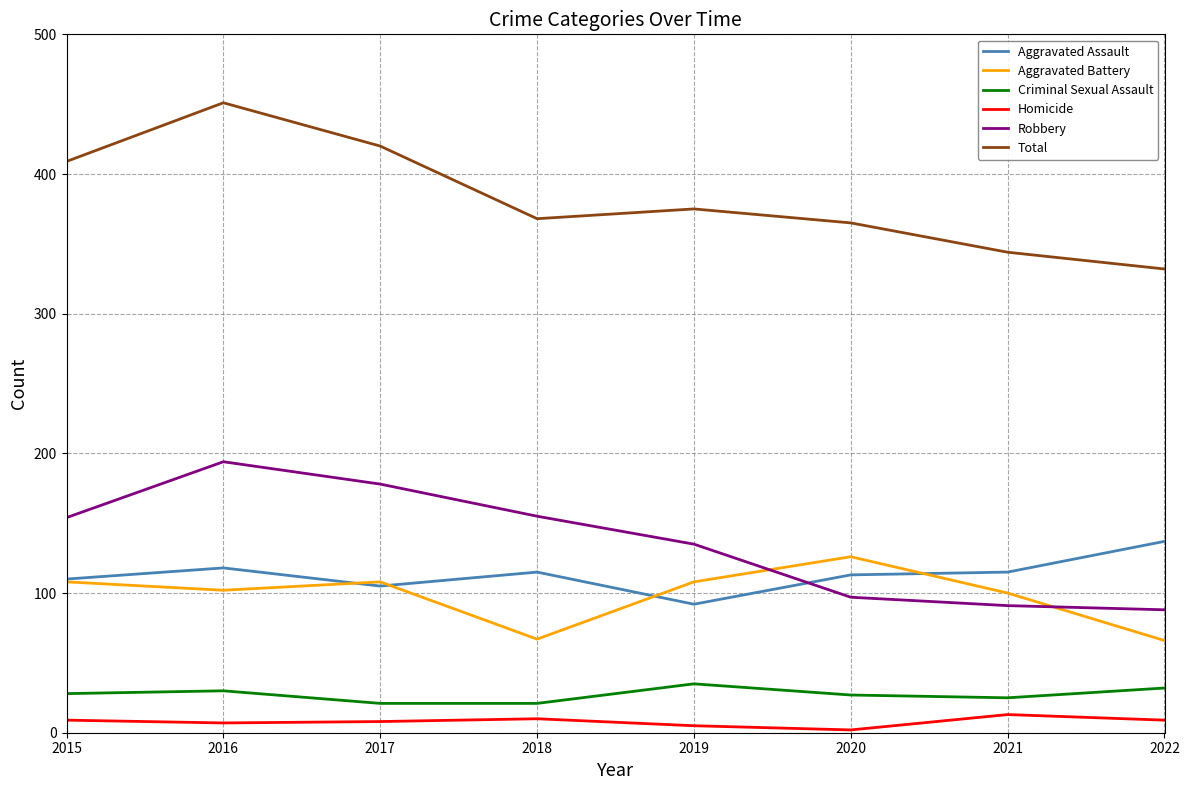

Which series has the largest total across all categories?

Total